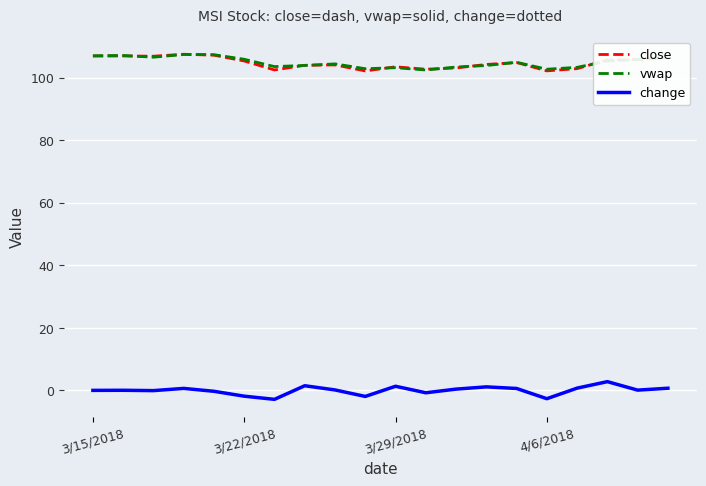

What is the greatest value displayed?

107.5